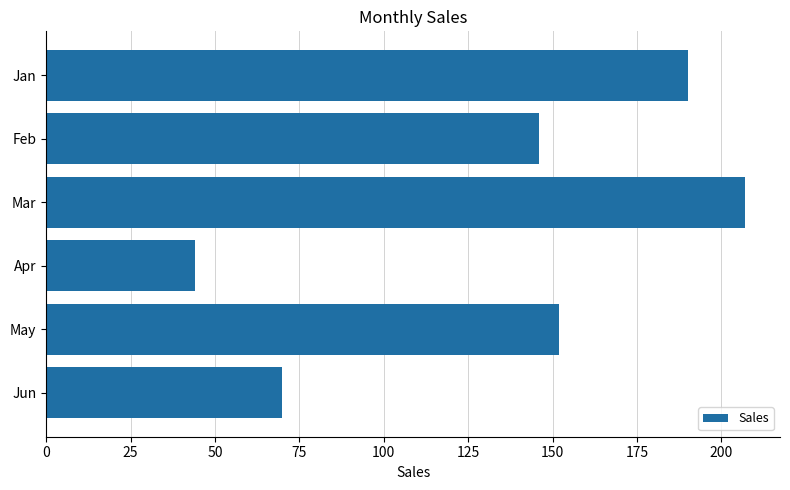

How many distinct data groups are displayed?

1